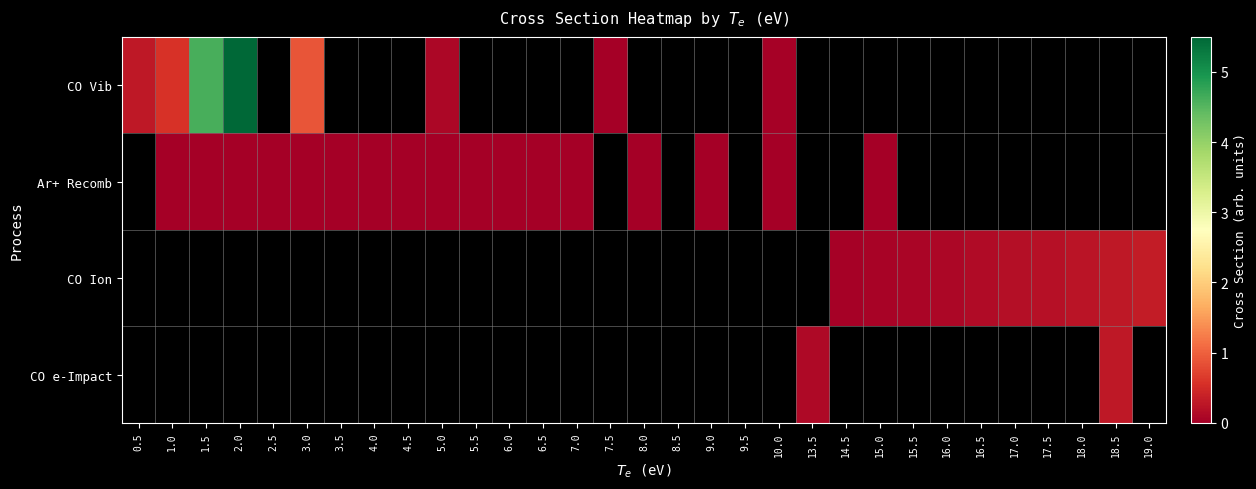

At how many categories does at least one series exceed 5?

1